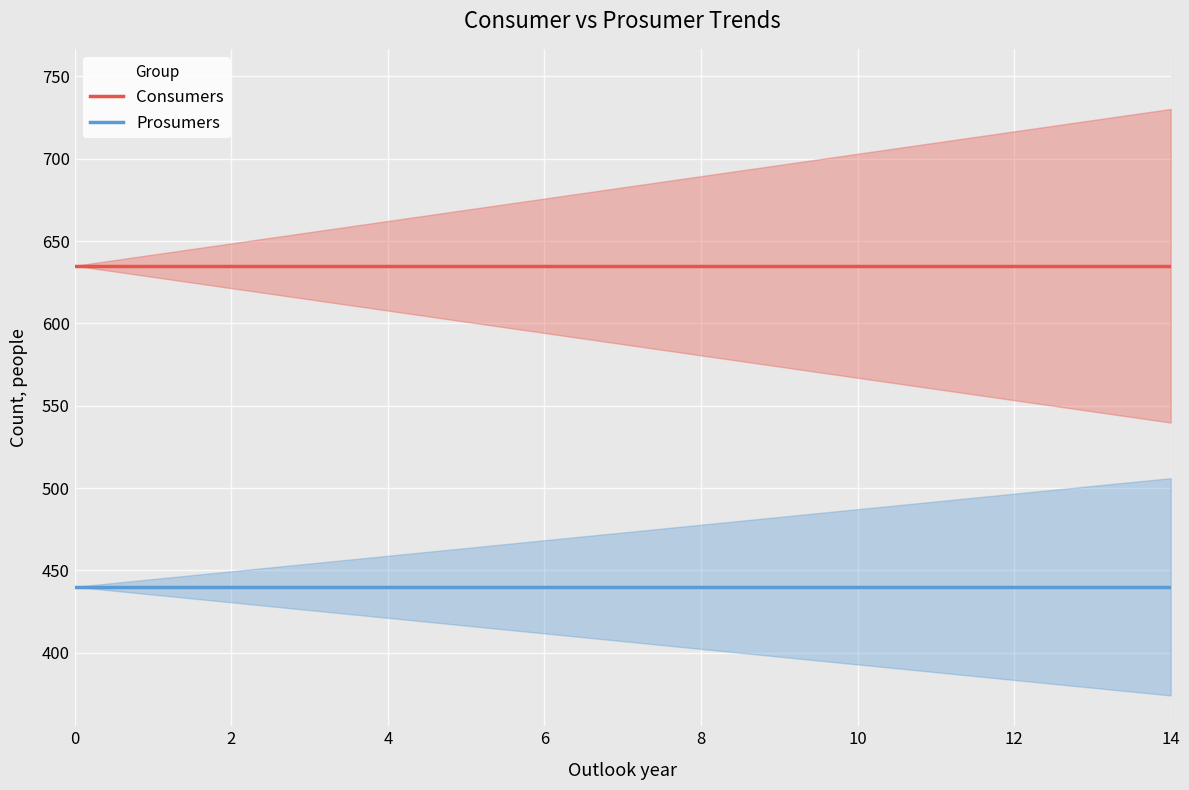

The Consumers series shows 903 at 10. True or false?

False